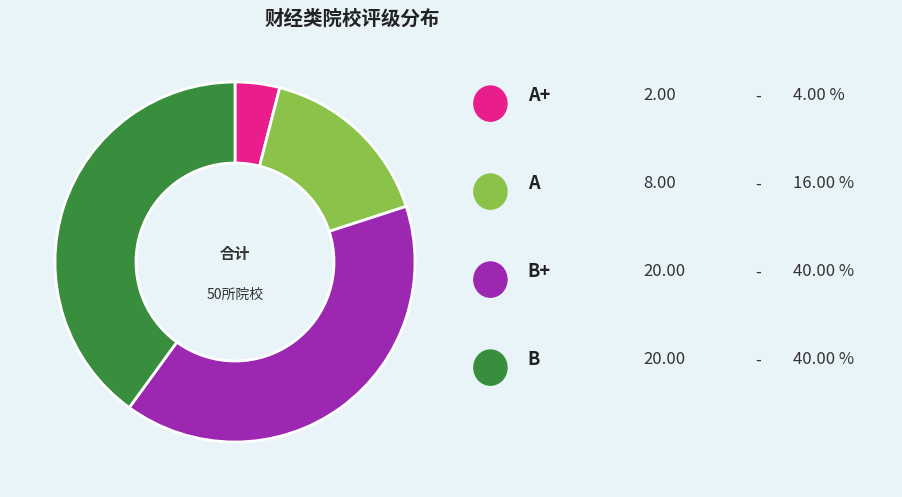

Count the number of slices in the pie.

4